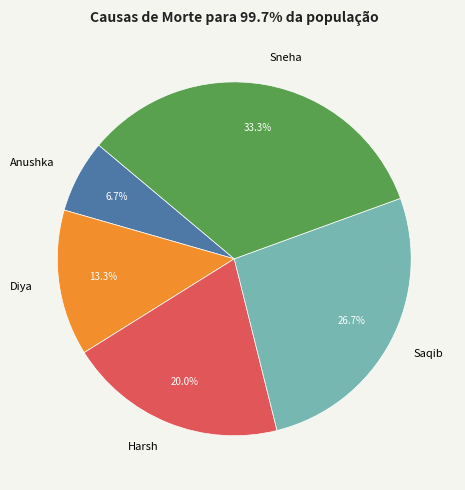

How many segments does this pie chart have?

5